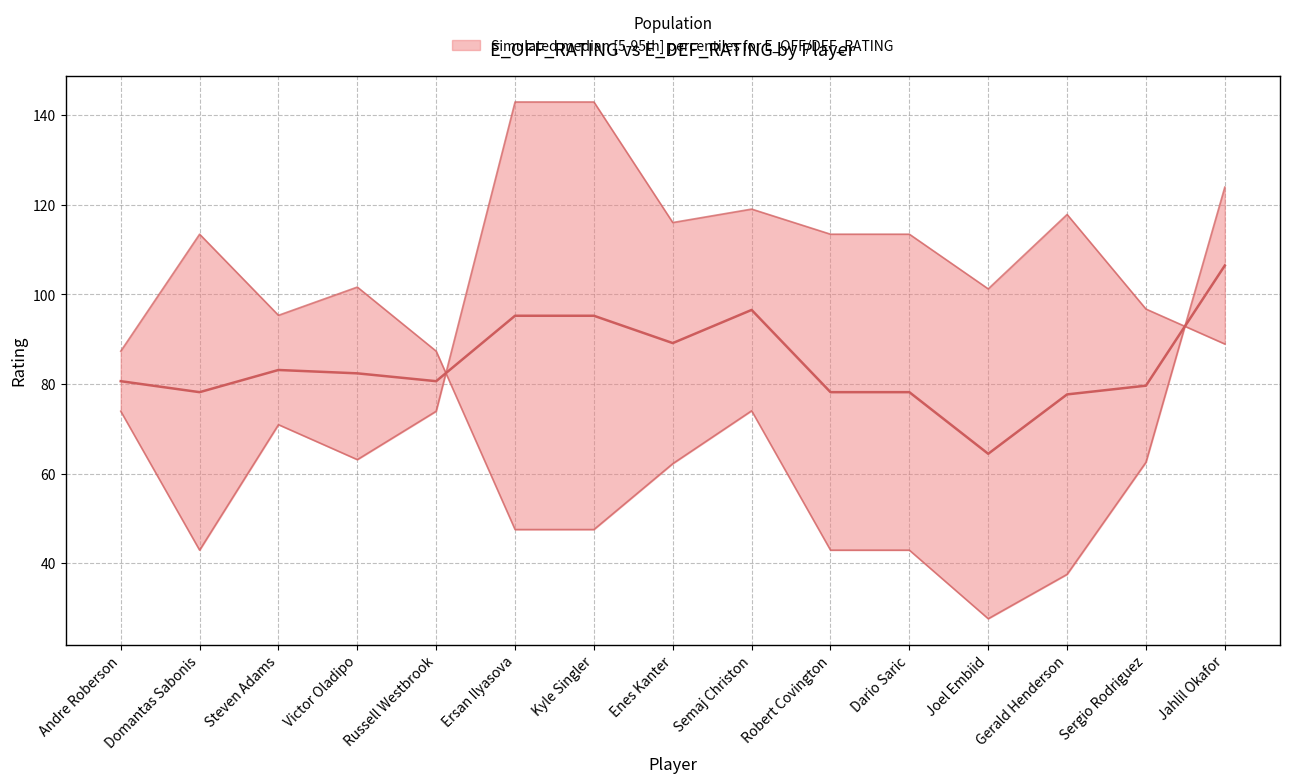

What is the difference between the maximum and second lowest values in the E_DEF_RATING series?

86.4